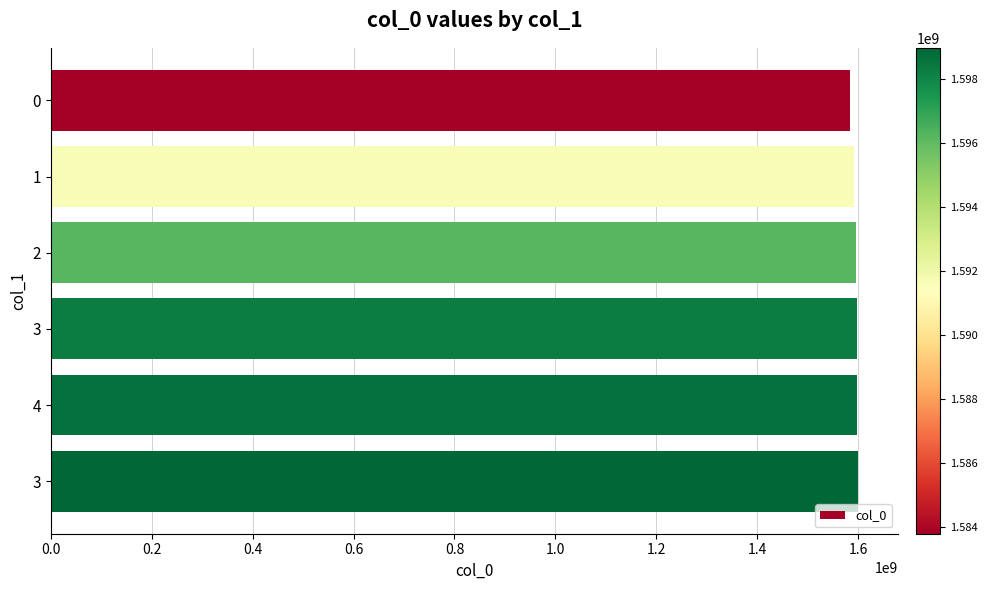

How many distinct data groups are displayed?

1